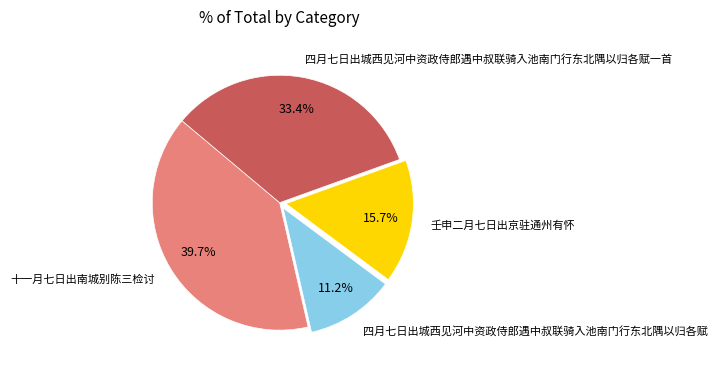

Is it true that 四月七日出城西见河中资政侍郎遇中叔联骑入池南门行东北隅以归各赋一首 is 33% of the pie?

True